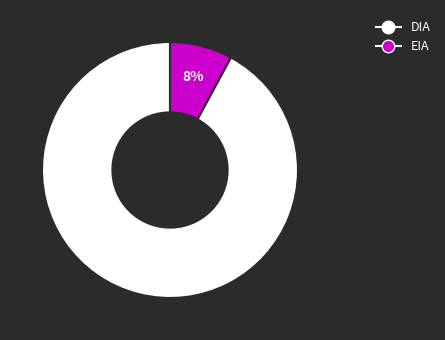

How many slices are in this pie chart?

2